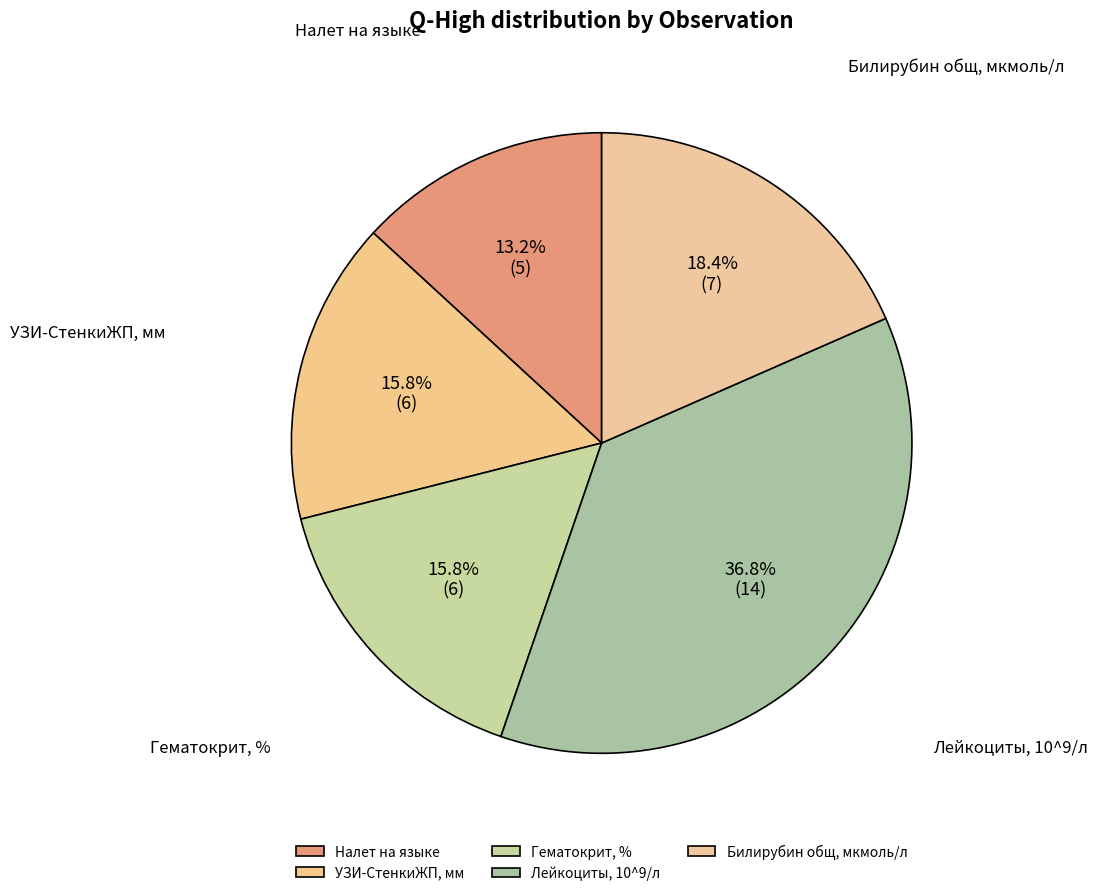

Does any single category account for the majority?

No